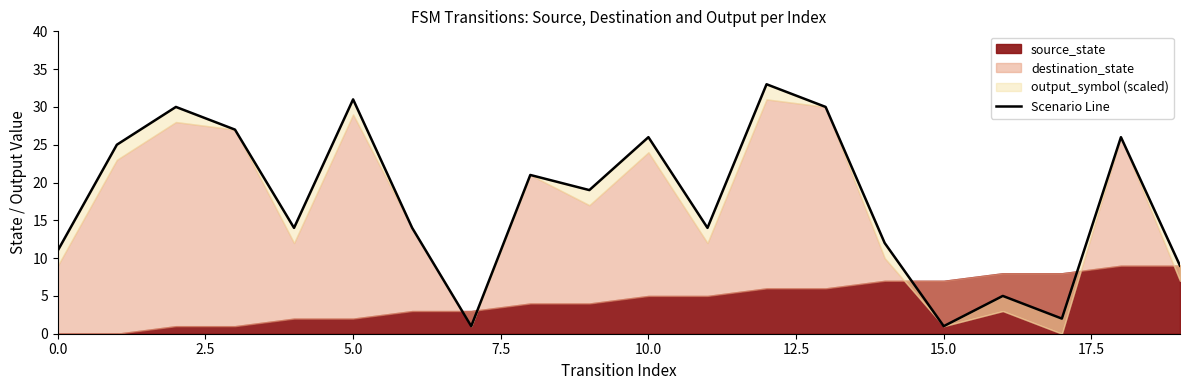

What value does the data have at 14, to the nearest 10?

10